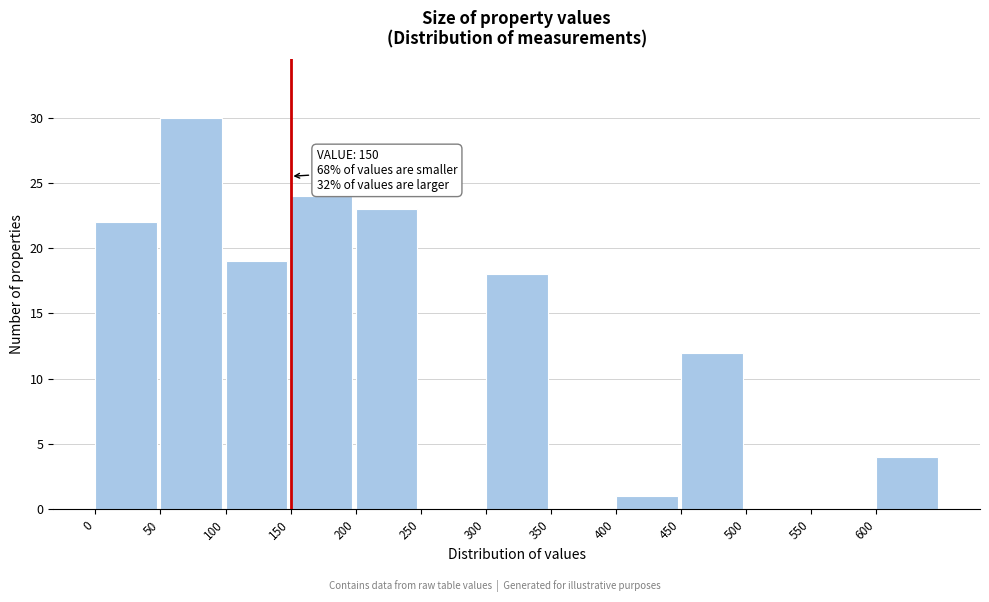

Which range on the x-axis has the tallest bar?

50 to 100